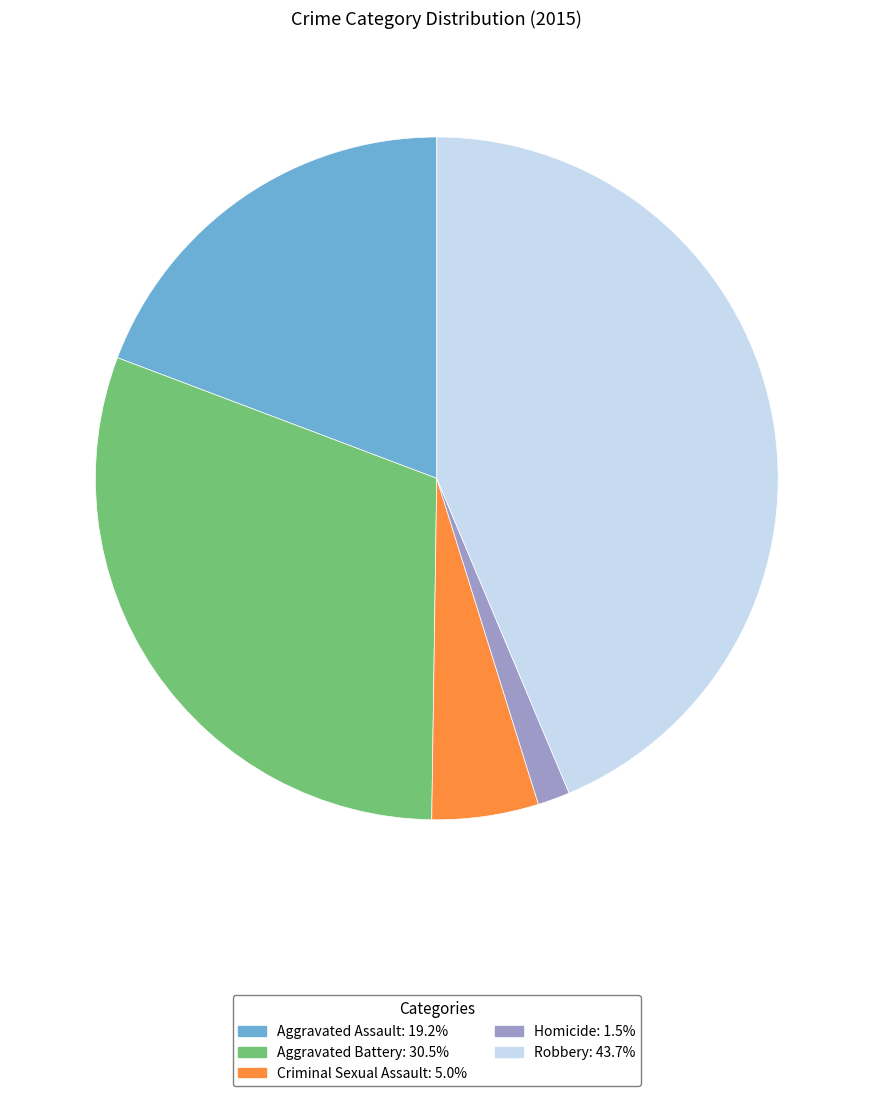

Approximately how many times larger is the value at Aggravated Assault compared to Aggravated Battery?

0.6